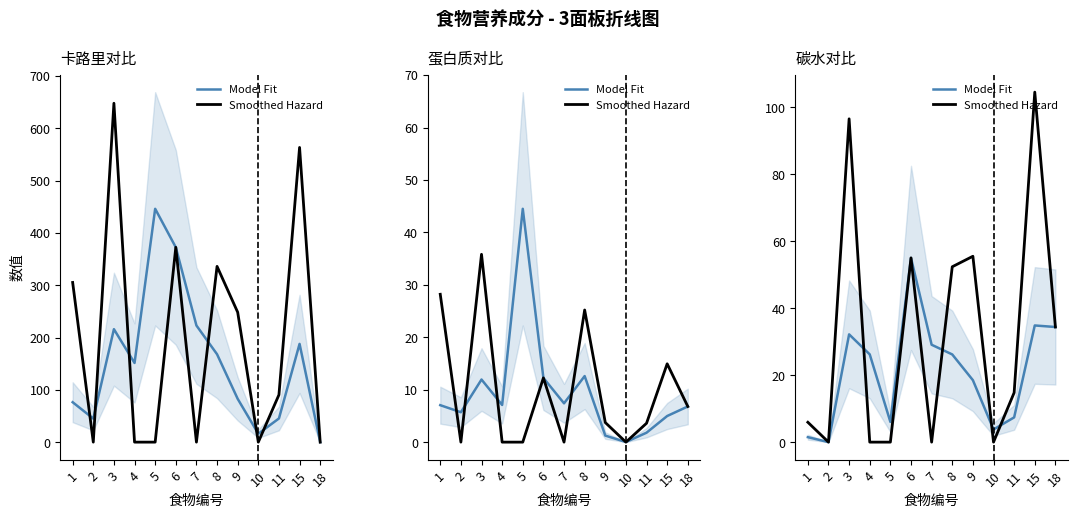

What is the sum of all Model Fit values?

275.2